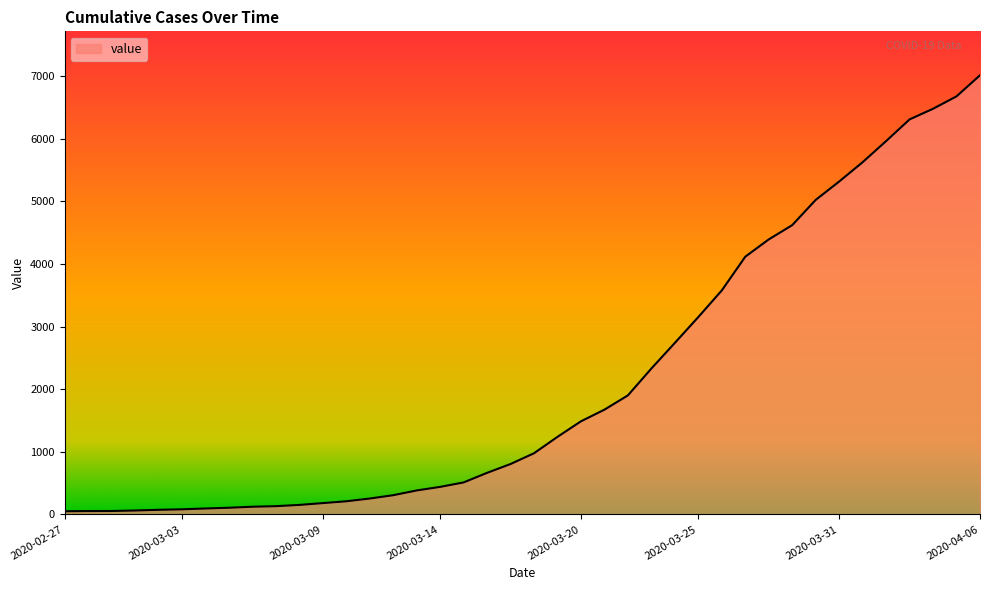

What is the maximum value shown in the chart?

7012